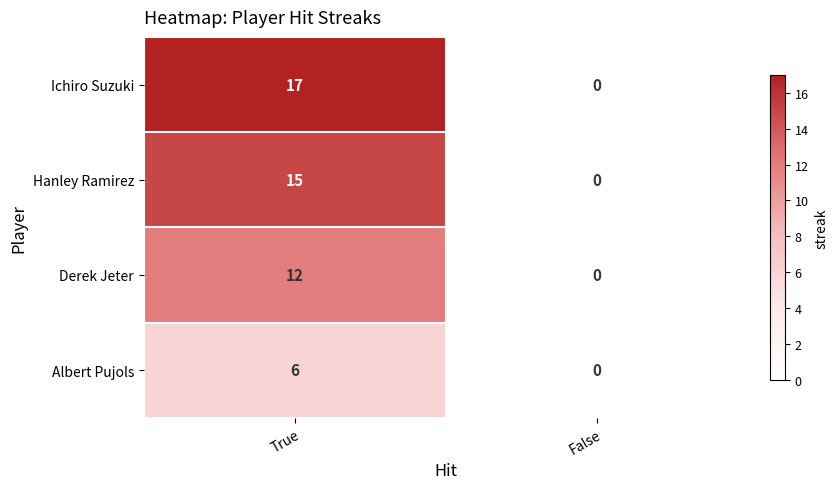

What is the total value across all series at True?

50